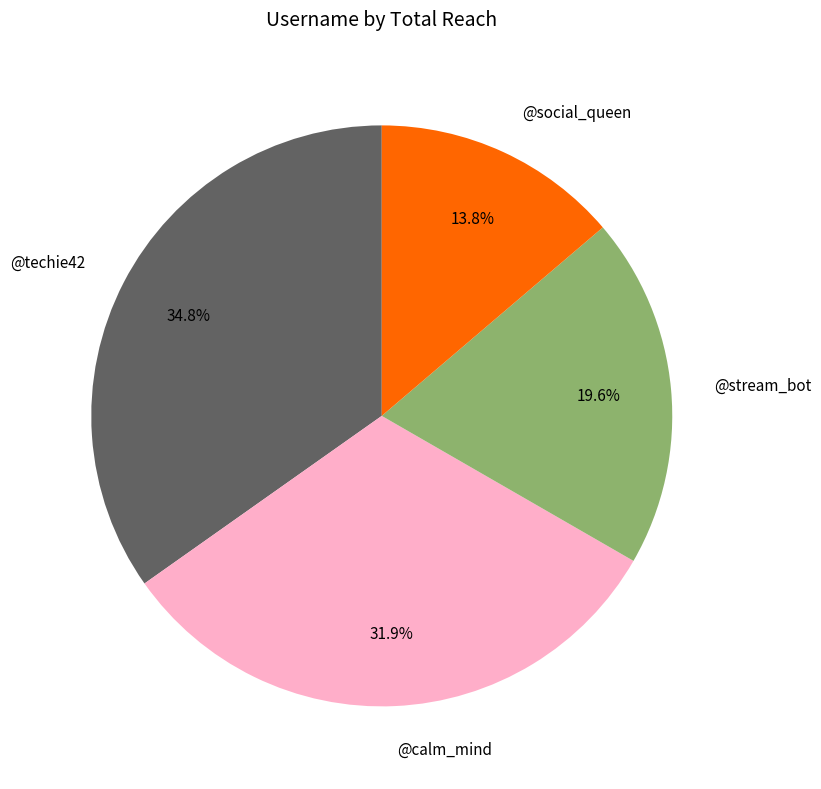

Is @stream_bot the majority of the pie?

No